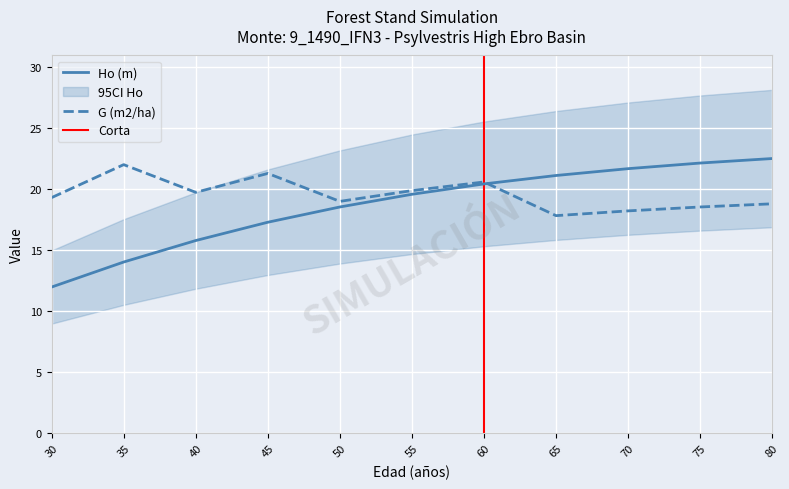

Is it true that Ho (m) equals 21.7 at 70?

True